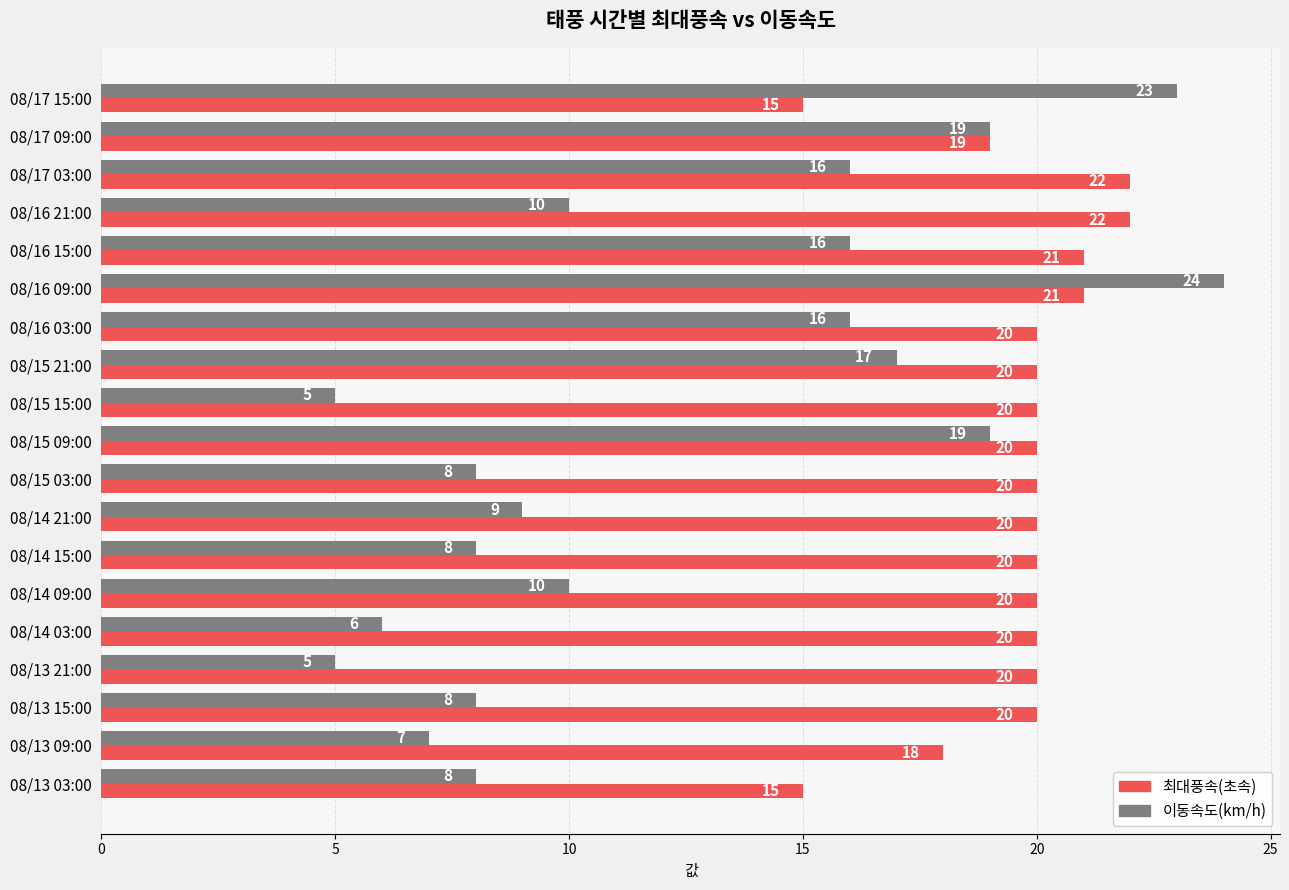

The 최대풍속(초속) series shows 6 at 08/15 03:00. True or false?

False